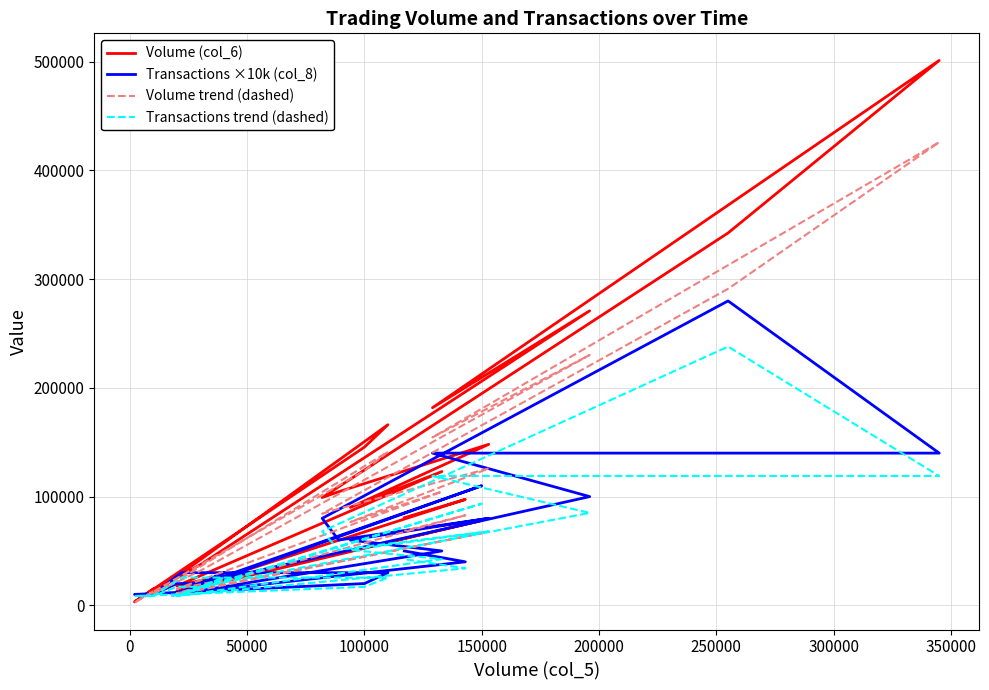

How many intersections are there between Transactions ×10k (col_8) and Volume trend (dashed)?

8